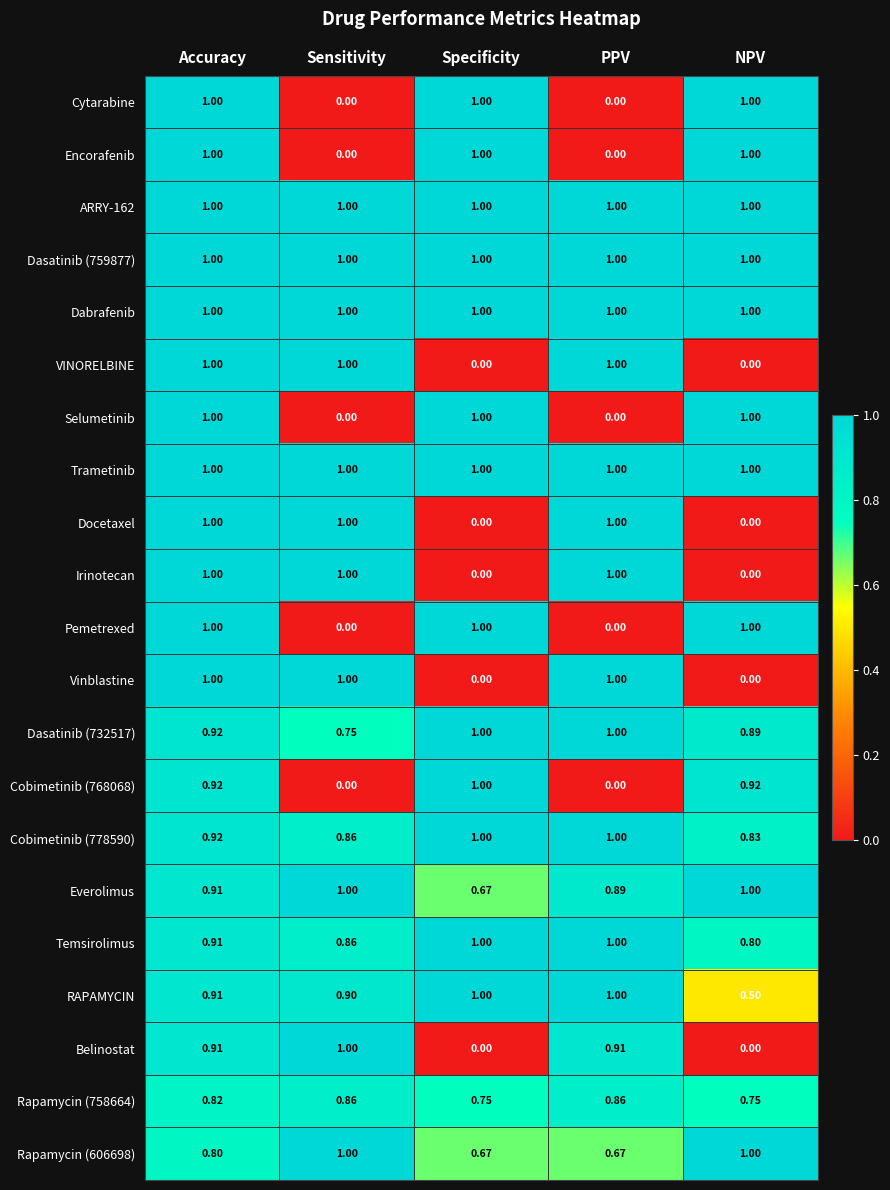

At which category is the sum across all series the highest?

Accuracy